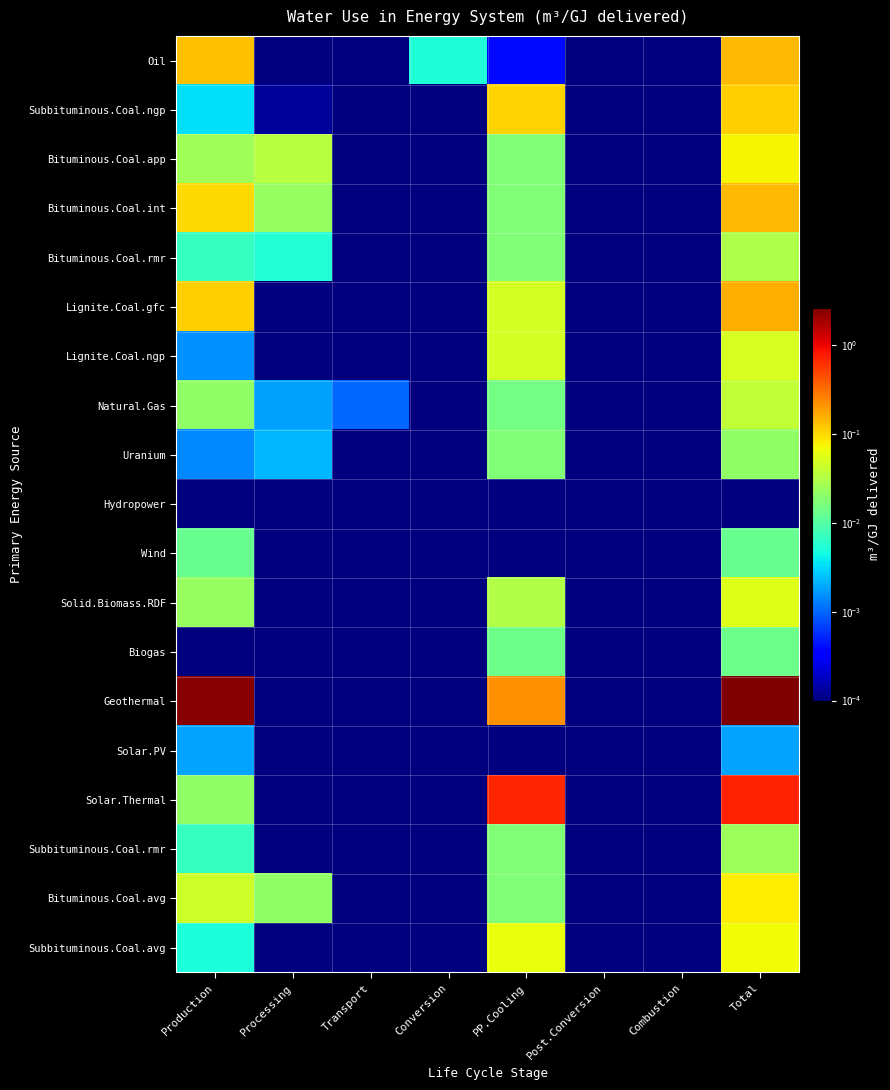

Rank the series at Production from lowest to highest value.

Hydropower, Biogas, Uranium, Lignite.Coal.ngp, Solar.PV, Subbituminous.Coal.ngp, Subbituminous.Coal.avg, Bituminous.Coal.rmr, Subbituminous.Coal.rmr, Wind, Natural.Gas, Solar.Thermal, Solid.Biomass.RDF, Bituminous.Coal.app, Bituminous.Coal.avg, Bituminous.Coal.int, Lignite.Coal.gfc, Oil, Geothermal